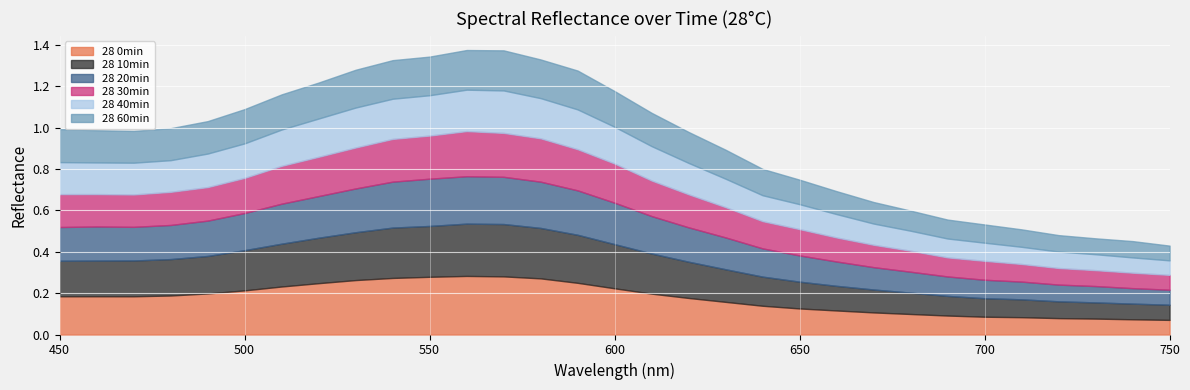

True or false: 28 40min has a value of 0.3 at 590.

False